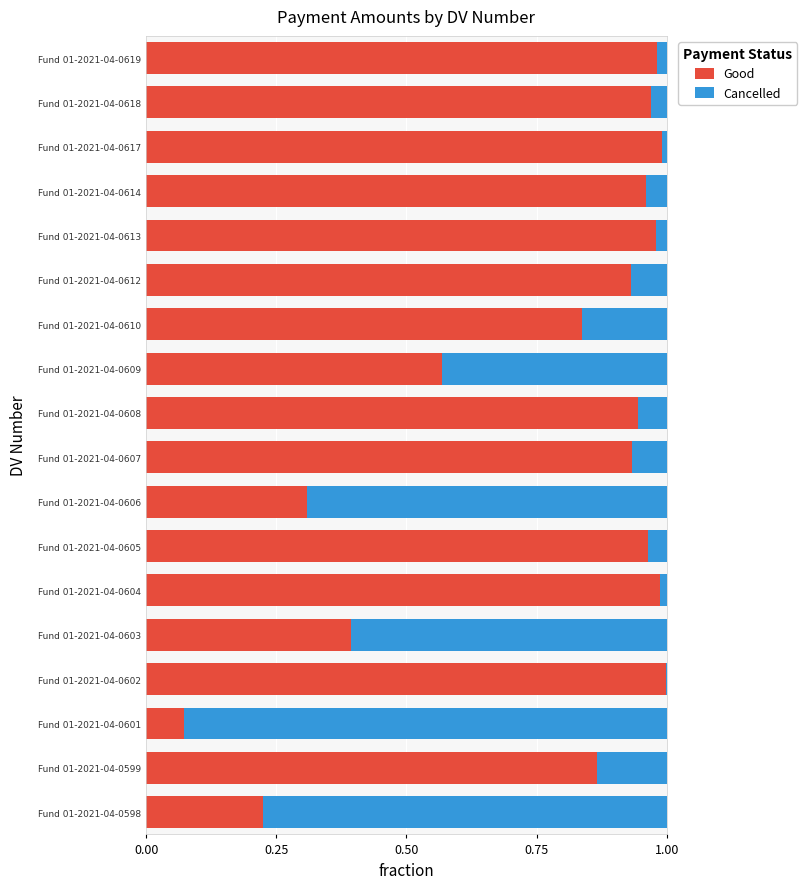

Is it true that Good equals 1.0 at Fund 01-2021-04-0617?

True